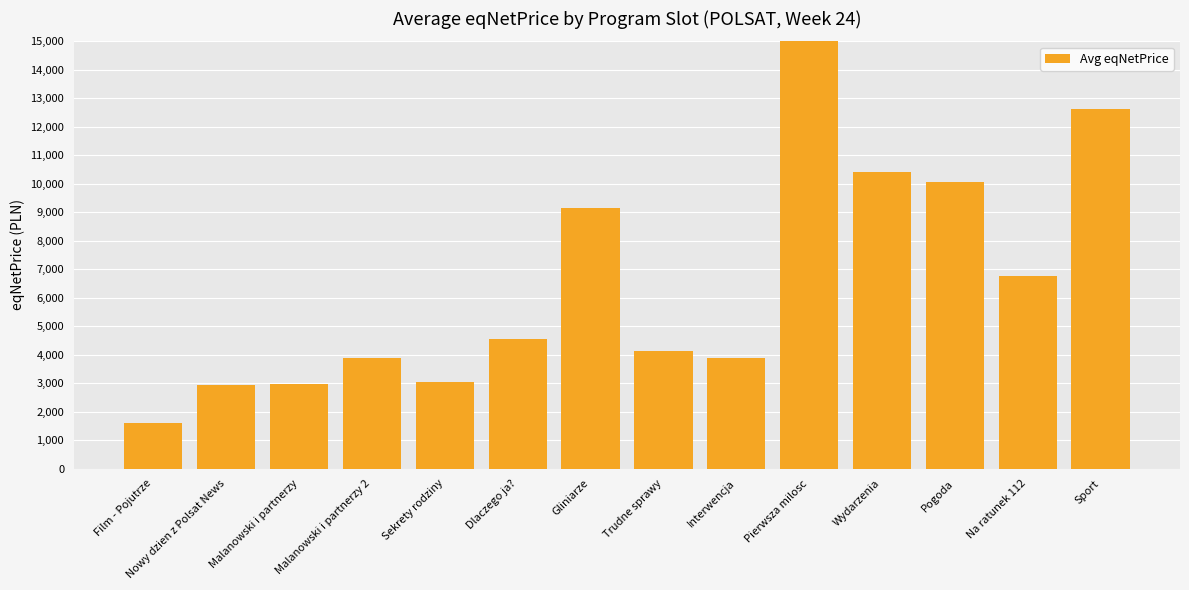

The value at Sport is 12633.0. True or false?

True